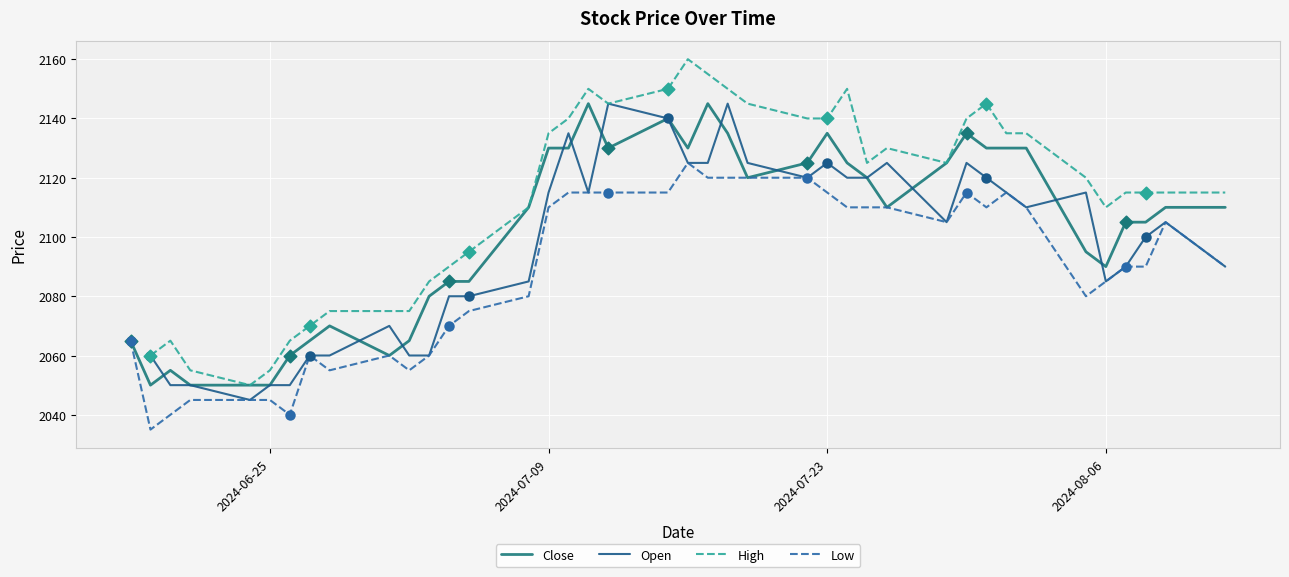

Which series contains the lowest Y value?

Low